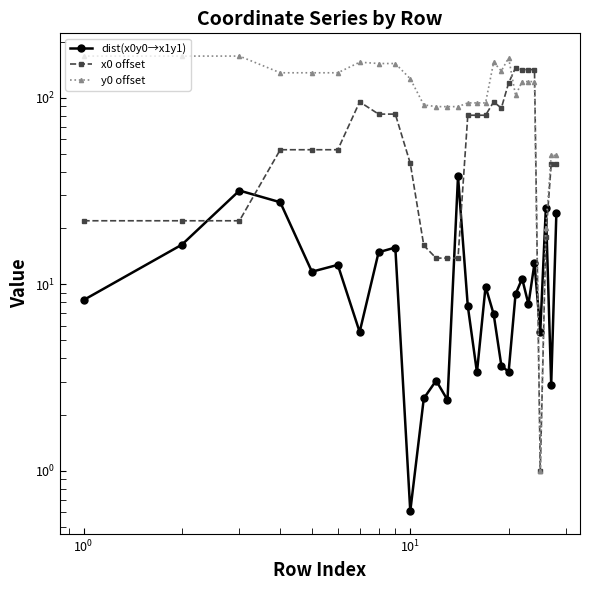

What is the value of the x0 offset point at the 5th from the left?

52.7